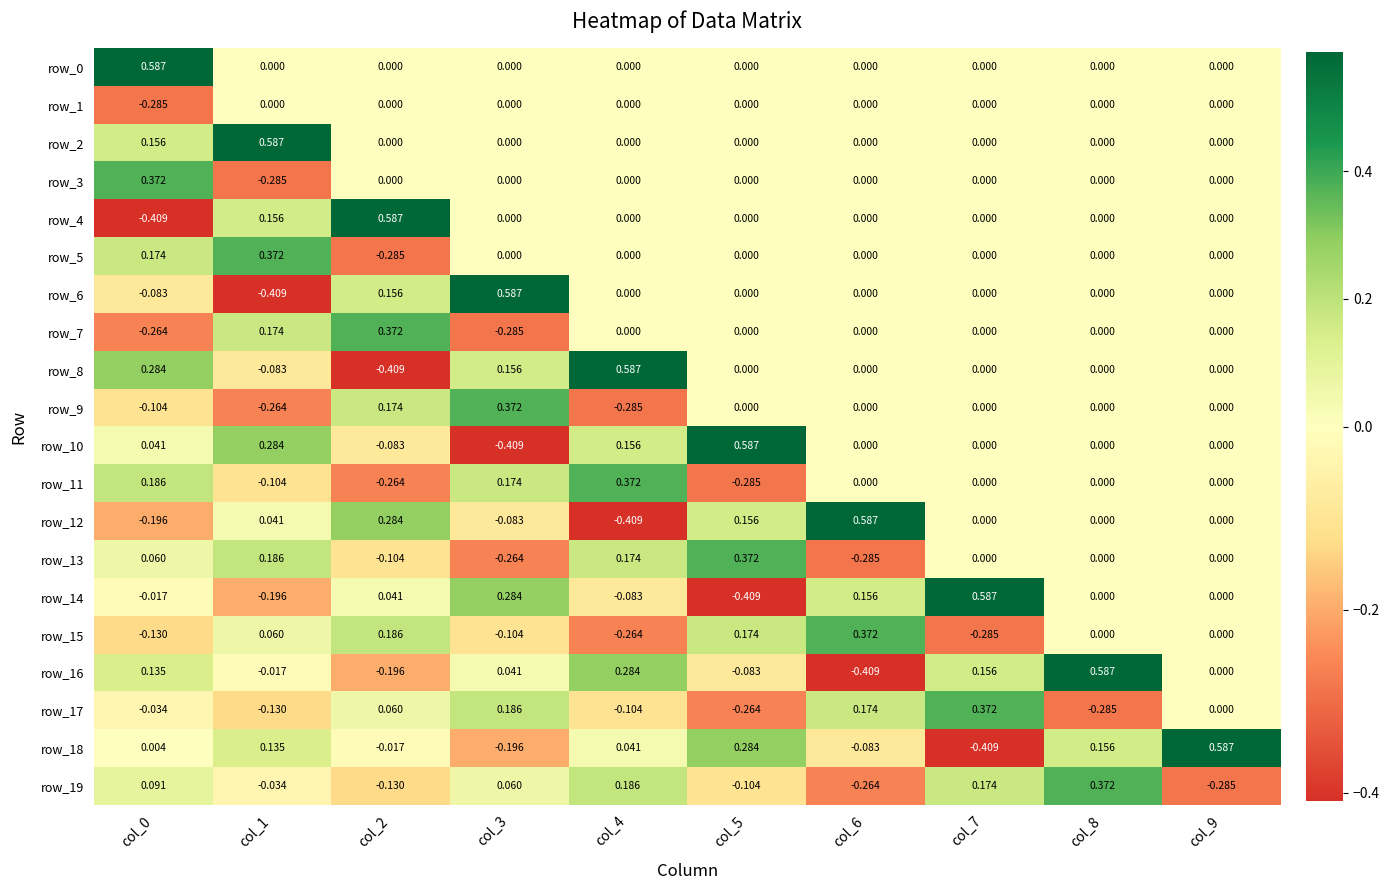

Reading left to right, list all the values displayed in this chart.

row_0: 0.6	0.0	0.0	0.0	0.0	0.0	0.0	0.0	0.0	0.0
row_1: -0.3	0.0	0.0	0.0	0.0	0.0	0.0	0.0	0.0	0.0
row_2: 0.2	0.6	0.0	0.0	0.0	0.0	0.0	0.0	0.0	0.0
row_3: 0.4	-0.3	0.0	0.0	0.0	0.0	0.0	0.0	0.0	0.0
row_4: -0.4	0.2	0.6	0.0	0.0	0.0	0.0	0.0	0.0	0.0
row_5: 0.2	0.4	-0.3	0.0	0.0	0.0	0.0	0.0	0.0	0.0
row_6: -0.1	-0.4	0.2	0.6	0.0	0.0	0.0	0.0	0.0	0.0
row_7: -0.3	0.2	0.4	-0.3	0.0	0.0	0.0	0.0	0.0	0.0
row_8: 0.3	-0.1	-0.4	0.2	0.6	0.0	0.0	0.0	0.0	0.0
row_9: -0.1	-0.3	0.2	0.4	-0.3	0.0	0.0	0.0	0.0	0.0
row_10: 0.0	0.3	-0.1	-0.4	0.2	0.6	0.0	0.0	0.0	0.0
row_11: 0.2	-0.1	-0.3	0.2	0.4	-0.3	0.0	0.0	0.0	0.0
row_12: -0.2	0.0	0.3	-0.1	-0.4	0.2	0.6	0.0	0.0	0.0
row_13: 0.1	0.2	-0.1	-0.3	0.2	0.4	-0.3	0.0	0.0	0.0
row_14: -0.0	-0.2	0.0	0.3	-0.1	-0.4	0.2	0.6	0.0	0.0
row_15: -0.1	0.1	0.2	-0.1	-0.3	0.2	0.4	-0.3	0.0	0.0
row_16: 0.1	-0.0	-0.2	0.0	0.3	-0.1	-0.4	0.2	0.6	0.0
row_17: -0.0	-0.1	0.1	0.2	-0.1	-0.3	0.2	0.4	-0.3	0.0
row_18: 0.0	0.1	-0.0	-0.2	0.0	0.3	-0.1	-0.4	0.2	0.6
row_19: 0.1	-0.0	-0.1	0.1	0.2	-0.1	-0.3	0.2	0.4	-0.3